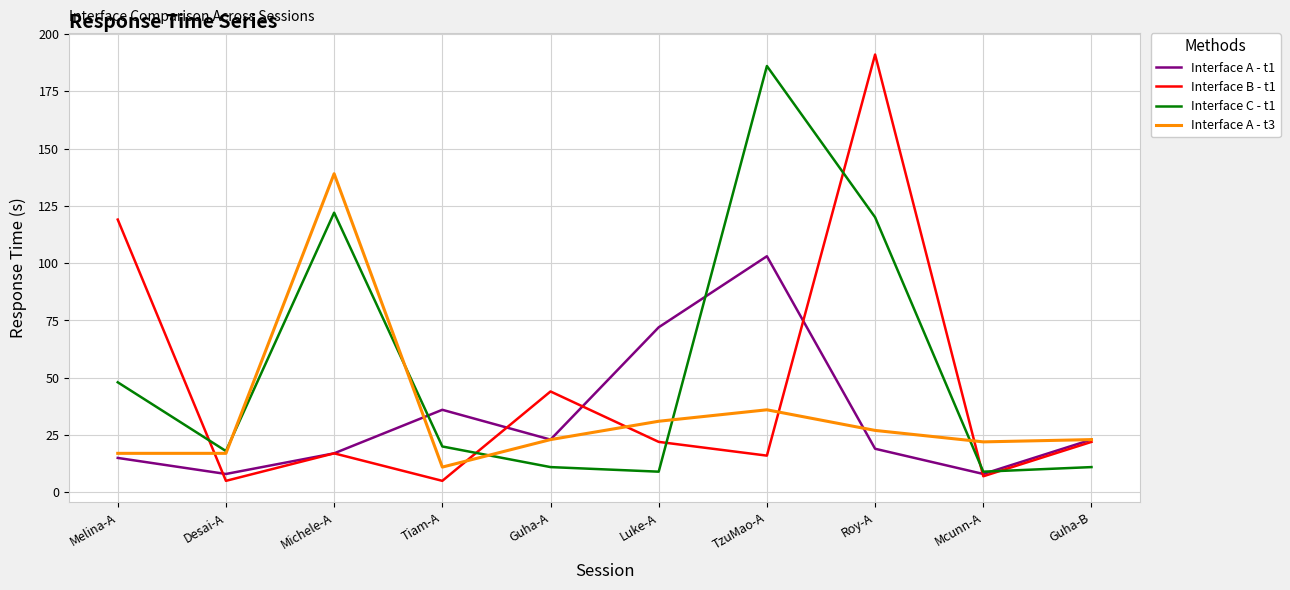

Reading left to right, extract all data points from this chart.

Interface A - t1: 15	8	17	36	23	72	103	19	8	23
Interface B - t1: 119	5	17	5	44	22	16	191	7	22
Interface C - t1: 48	18	122	20	11	9	186	120	9	11
Interface A - t3: 17	17	139	11	23	31	36	27	22	23